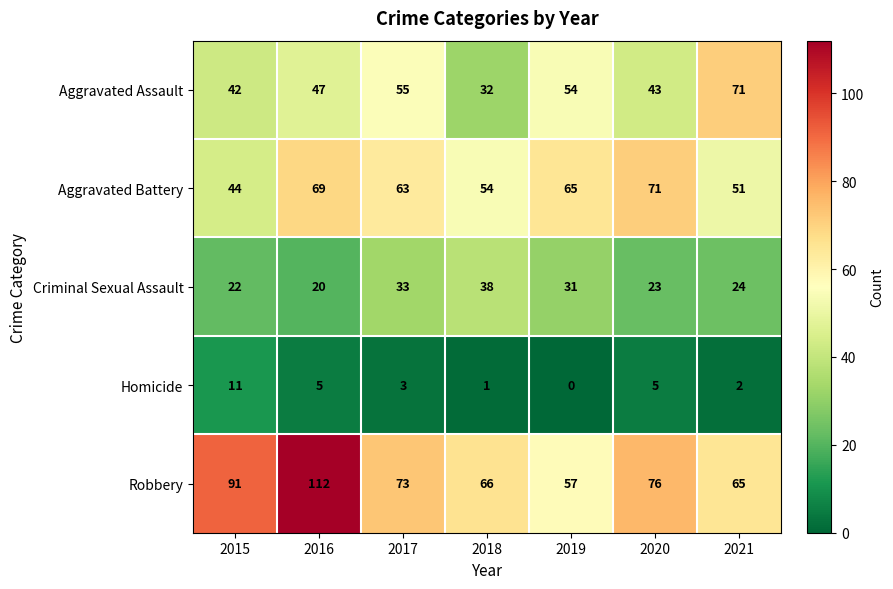

How many distinct data groups are displayed?

5